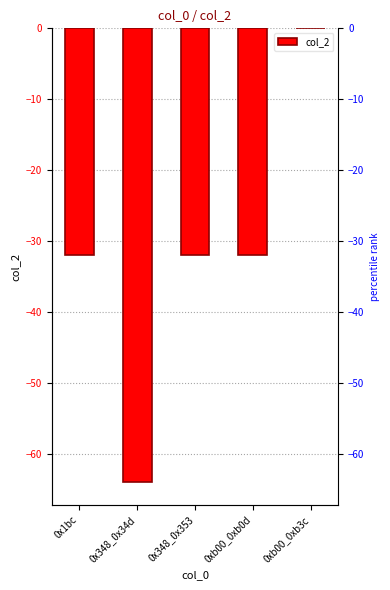

Which category has the highest value across all series?

0xb00_0xb3c